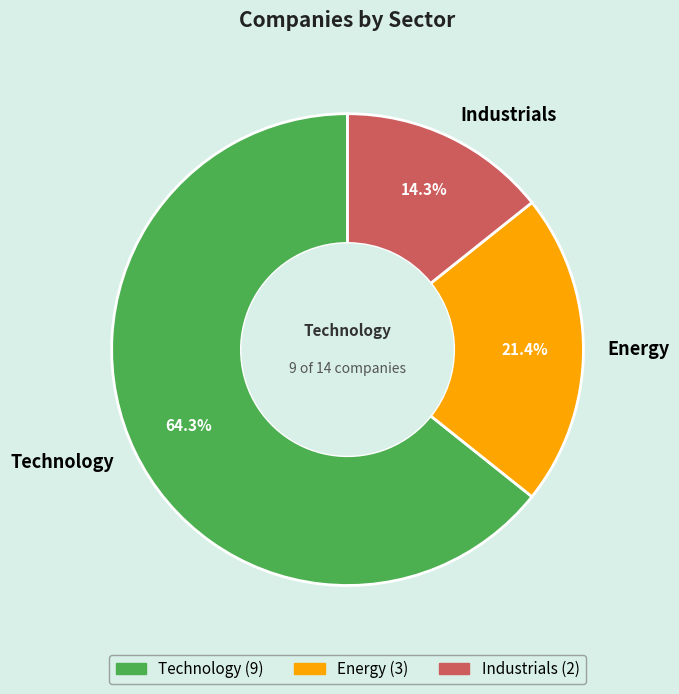

Between Energy and Technology, which is larger?

Technology